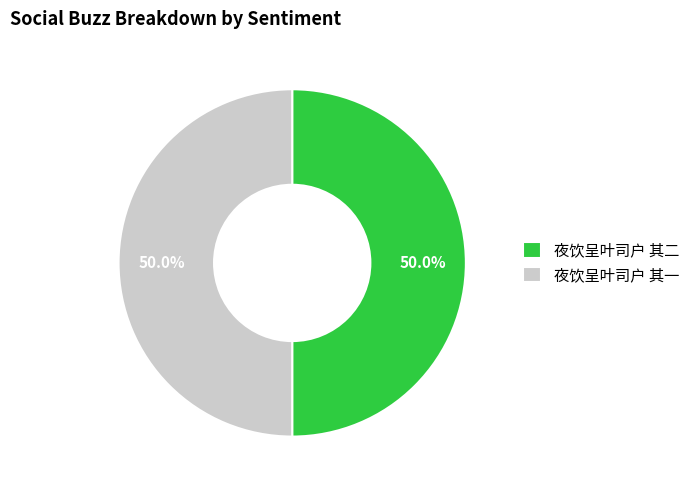

What is the ratio of the value at 夜饮呈叶司户 其一 to the value at 夜饮呈叶司户 其二?

1.0